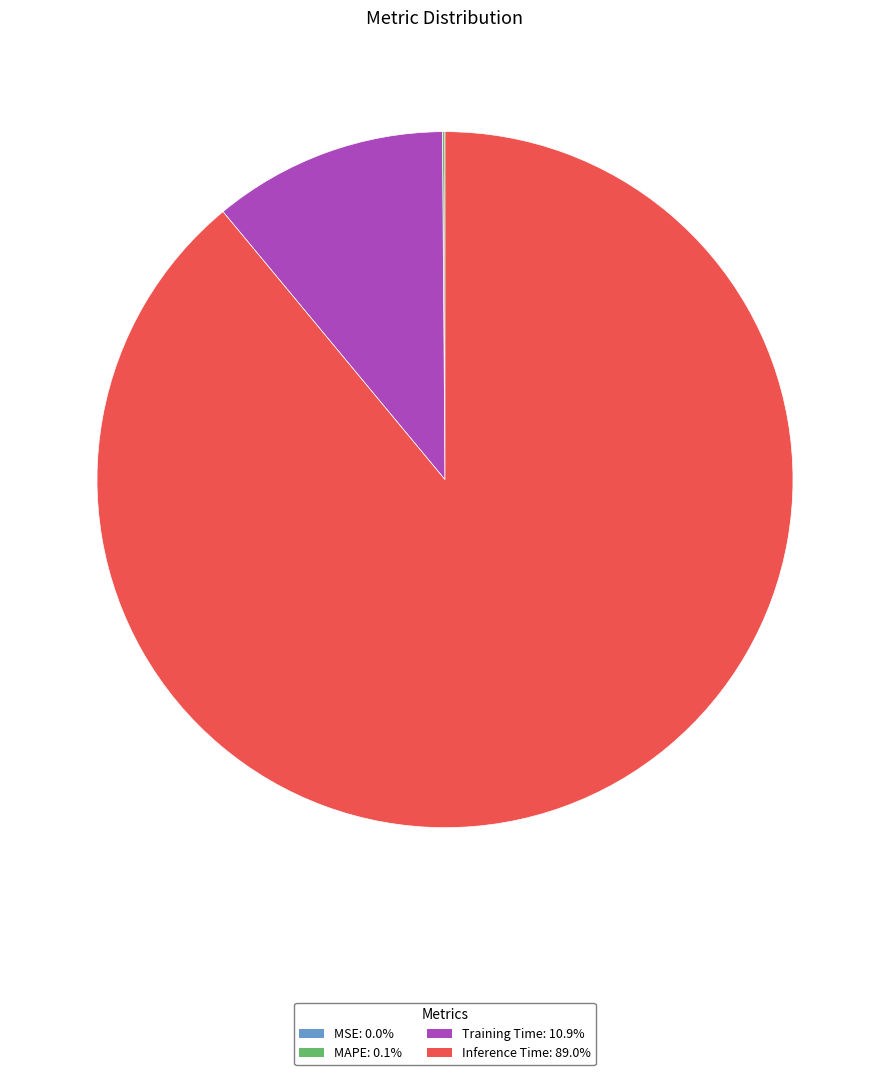

Does any single category account for the majority?

Yes